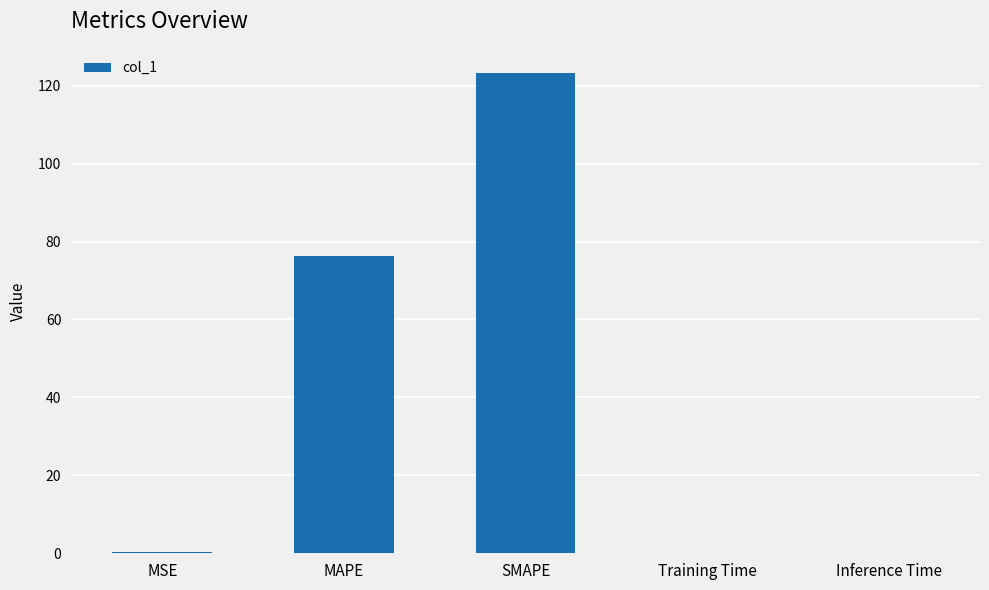

Which has a higher value, SMAPE or Training Time?

SMAPE